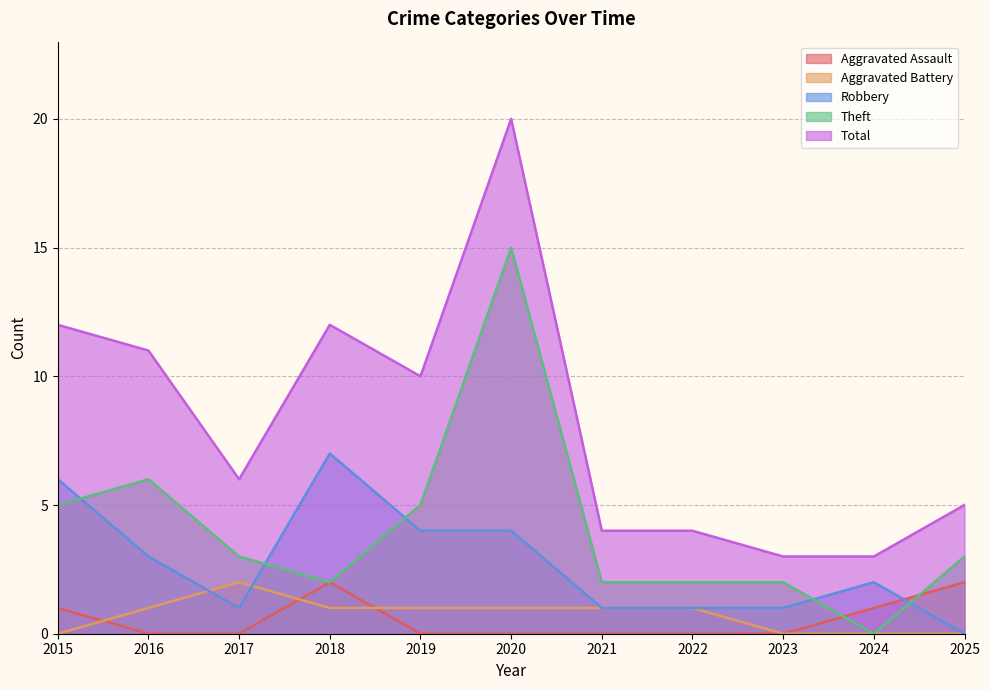

At how many categories does at least one series exceed 12?

1